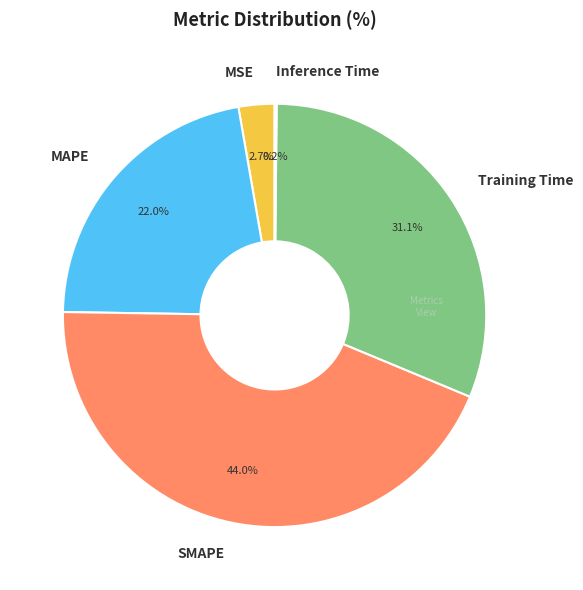

Which category has the biggest portion of the pie?

SMAPE